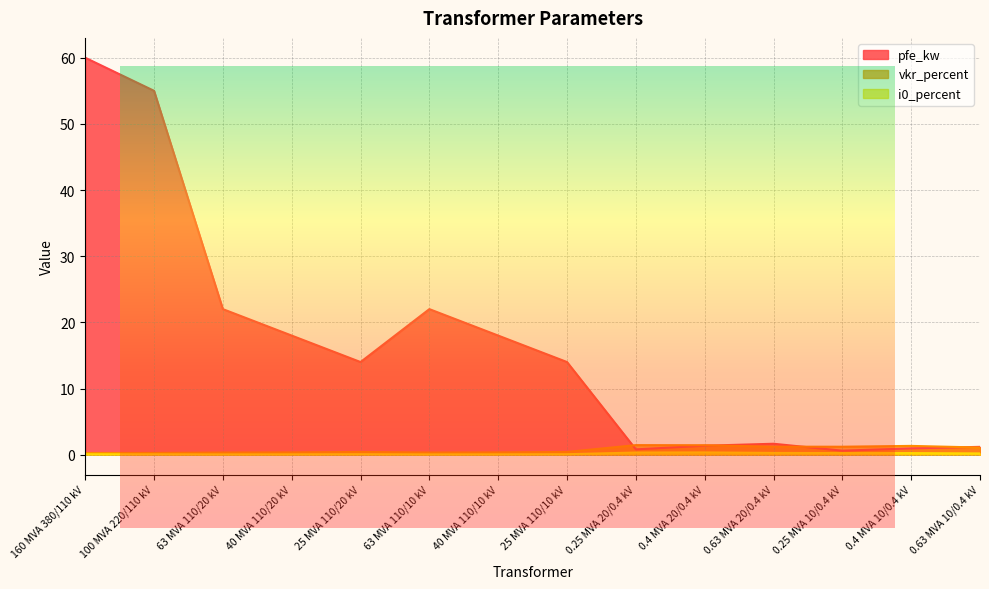

Which series has the largest range (max minus min)?

pfe_kw